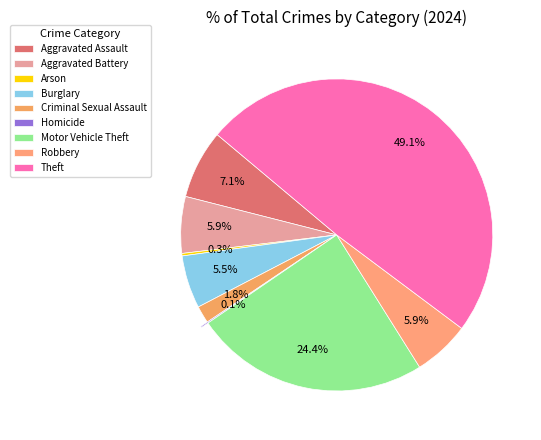

Rank the categories by value from highest to lowest.

Theft, Motor Vehicle Theft, Aggravated Assault, Aggravated Battery, Robbery, Burglary, Criminal Sexual Assault, Arson, Homicide